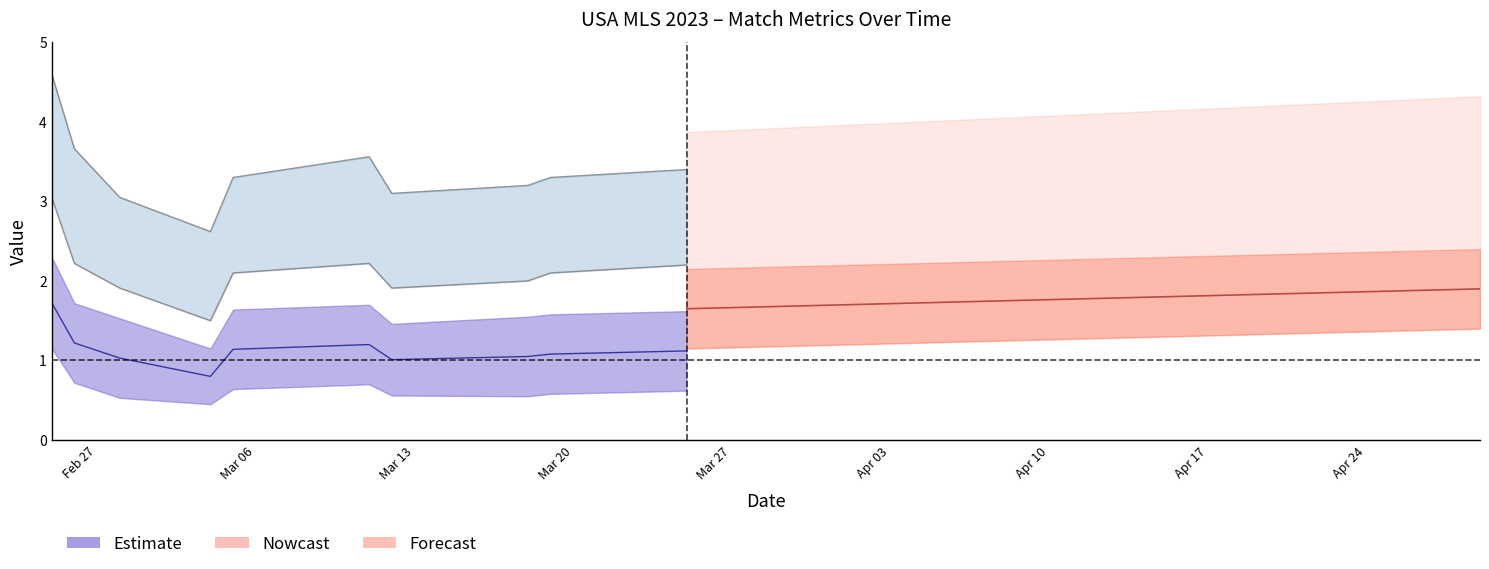

What is the spread (max minus min) of values at 5?

2.9